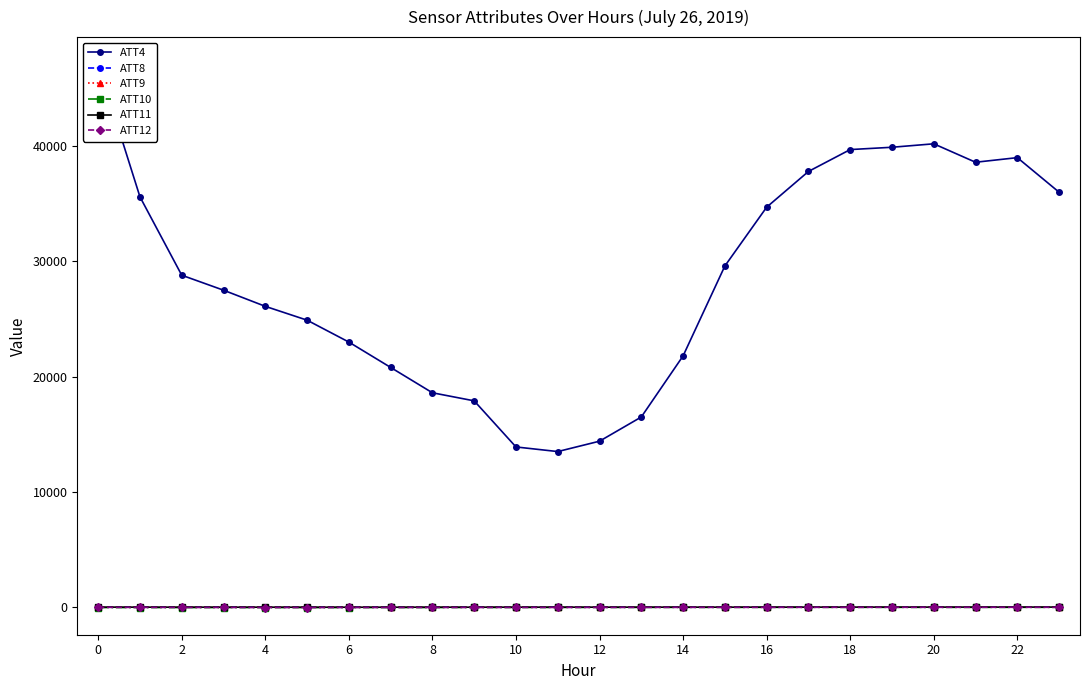

True or false: ATT10 has more than 1 interior local peaks.

True